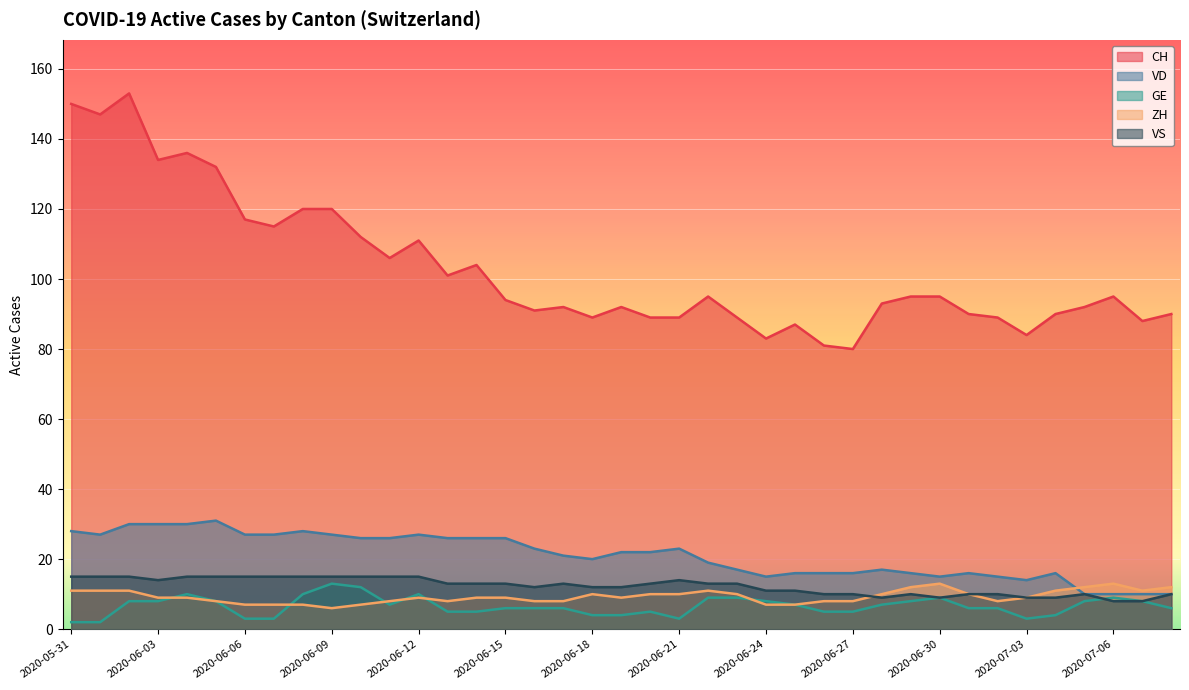

Reading left to right, extract all data points from this chart.

CH: 150	147	153	134	136	132	117	115	120	120	112	106	111	101	104	94	91	92	89	92	89	89	95	89	83	87	81	80	93	95	95	90	89	84	90	92	95	88	90
VD: 28	27	30	30	30	31	27	27	28	27	26	26	27	26	26	26	23	21	20	22	22	23	19	17	15	16	16	16	17	16	15	16	15	14	16	10	10	10	10
GE: 2	2	8	8	10	8	3	3	10	13	12	7	10	5	5	6	6	6	4	4	5	3	9	9	8	7	5	5	7	8	9	6	6	3	4	8	9	8	6
ZH: 11	11	11	9	9	8	7	7	7	6	7	8	9	8	9	9	8	8	10	9	10	10	11	10	7	7	8	8	10	12	13	10	8	9	11	12	13	11	12
VS: 15	15	15	14	15	15	15	15	15	15	15	15	15	13	13	13	12	13	12	12	13	14	13	13	11	11	10	10	9	10	9	10	10	9	9	10	8	8	10